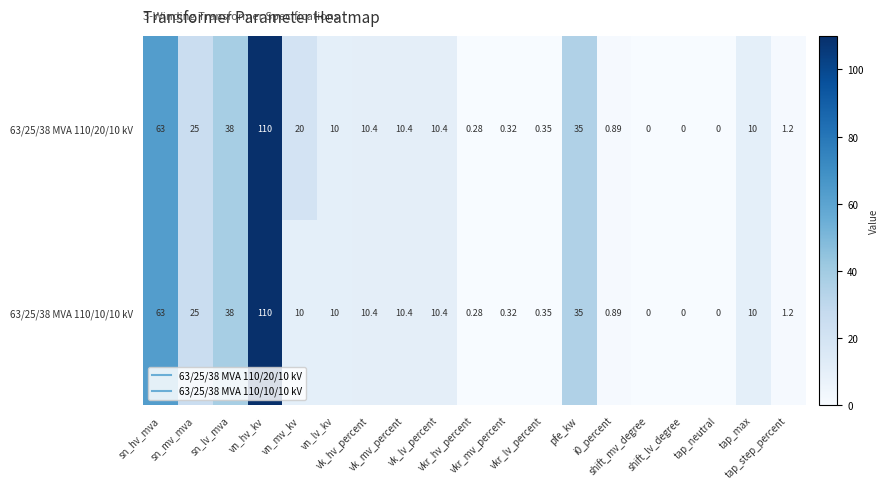

What is the greatest value displayed?

110.0